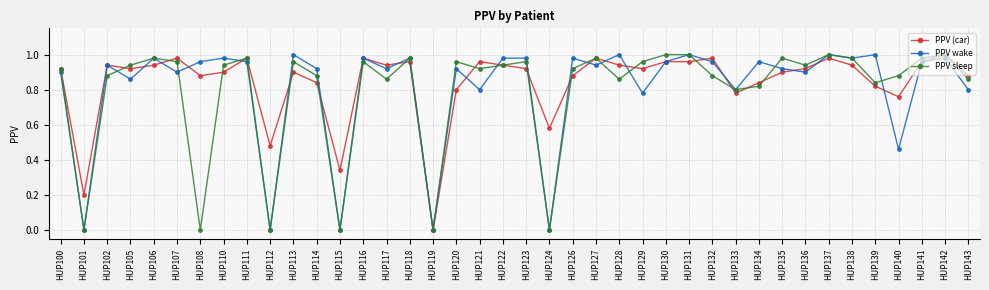

After their last crossing, which series has the higher values: PPV wake or PPV sleep?

PPV sleep